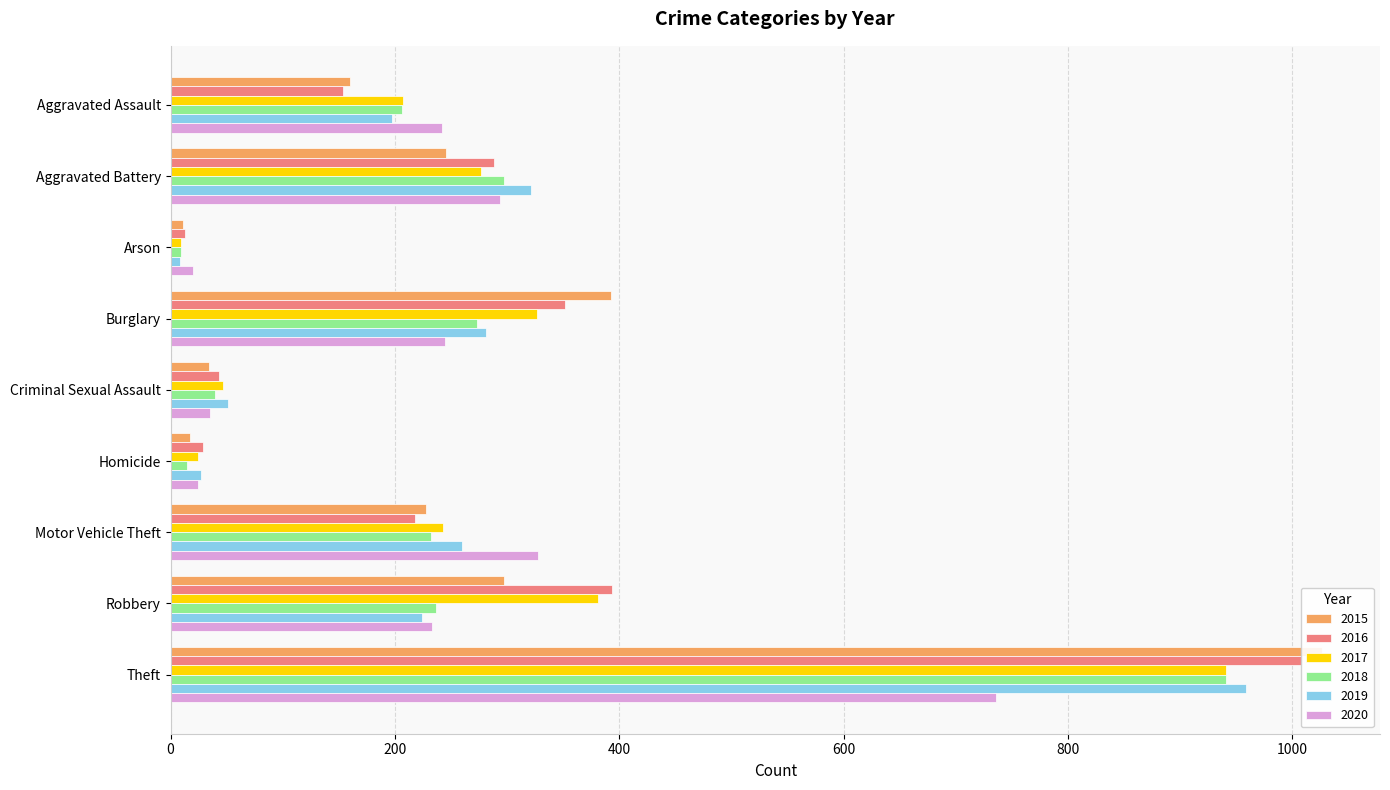

What is the approximate value of 2017 at Motor Vehicle Theft, to the nearest 100?

200